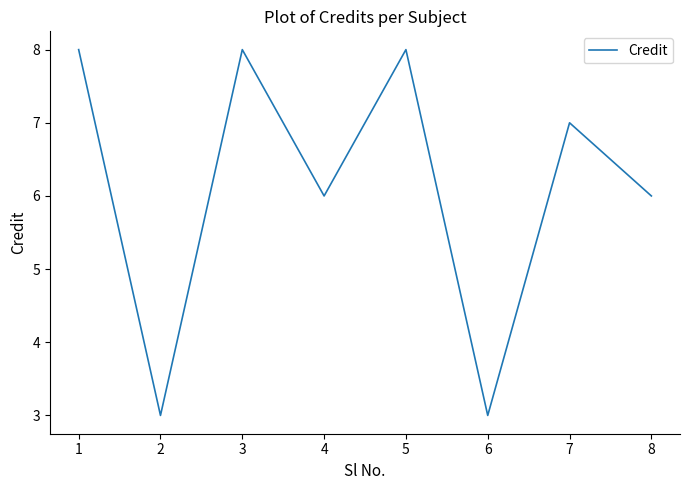

At which category does the data reach its first local peak?

3